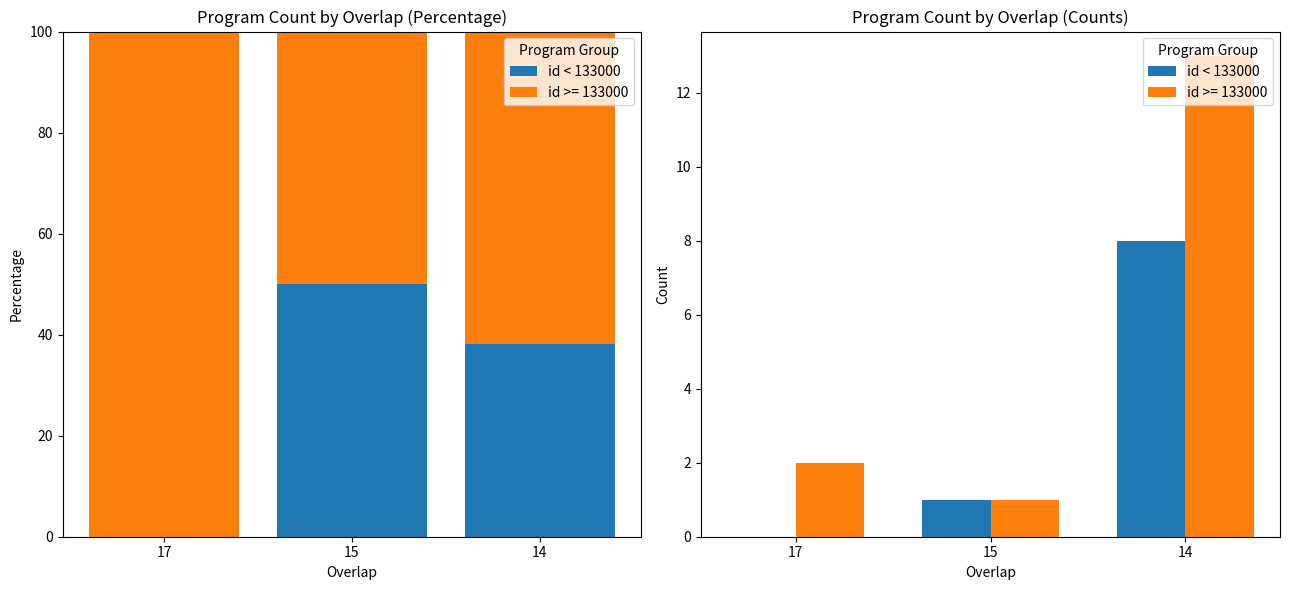

What is the value of the 2nd bar from the left?

1